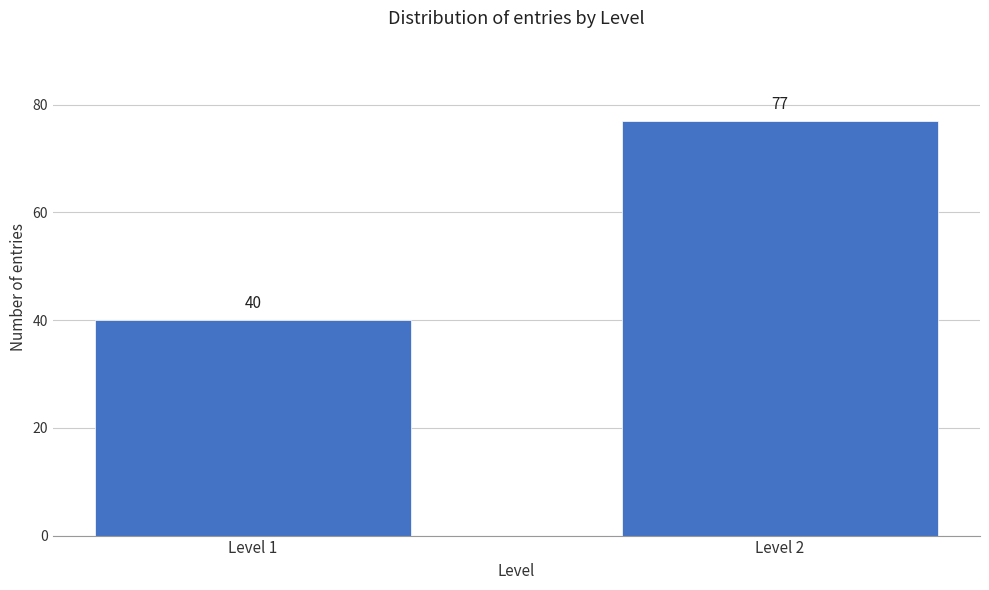

Reading right to left, list all the values displayed in this chart.

Level 2=77	Level 1=40